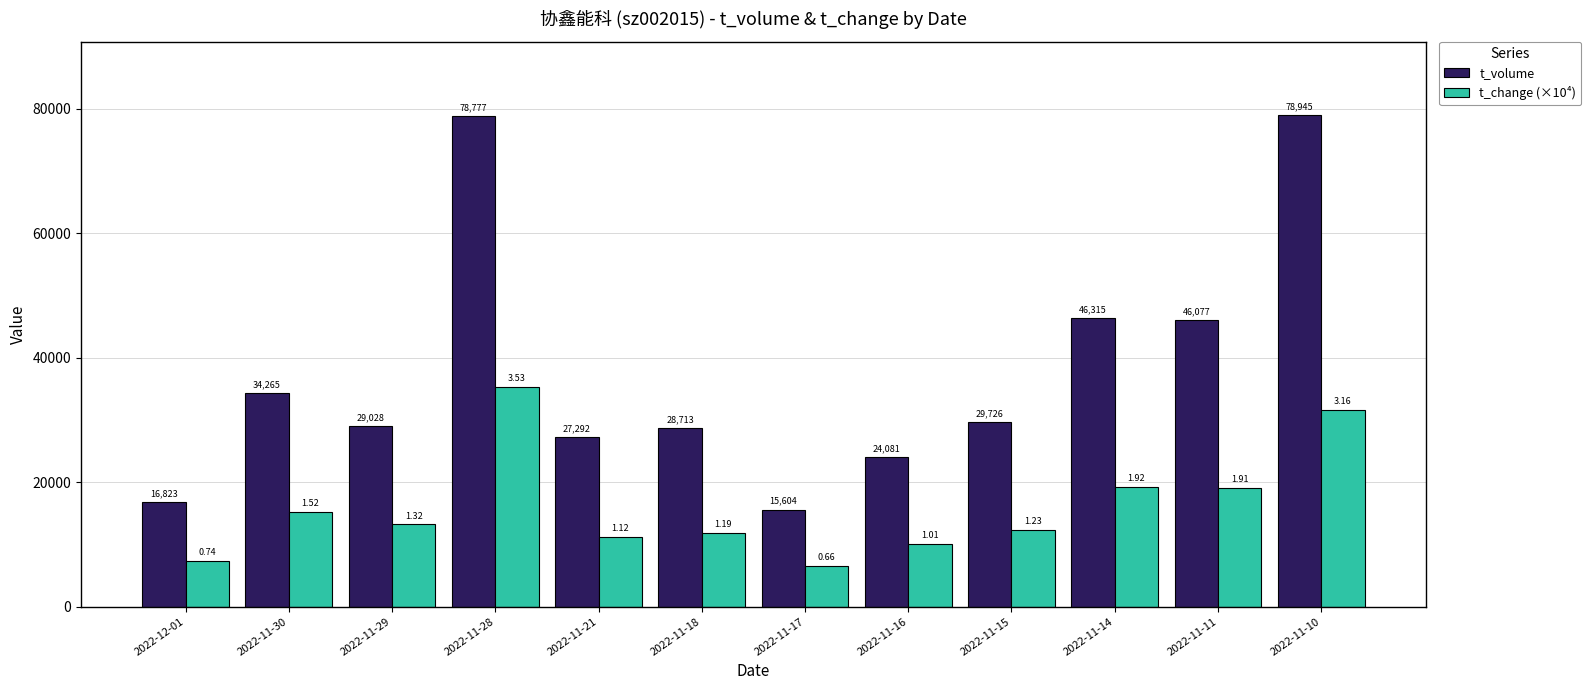

Rank the series at 2022-11-28 from lowest to highest value.

t_change (×10⁴), t_volume